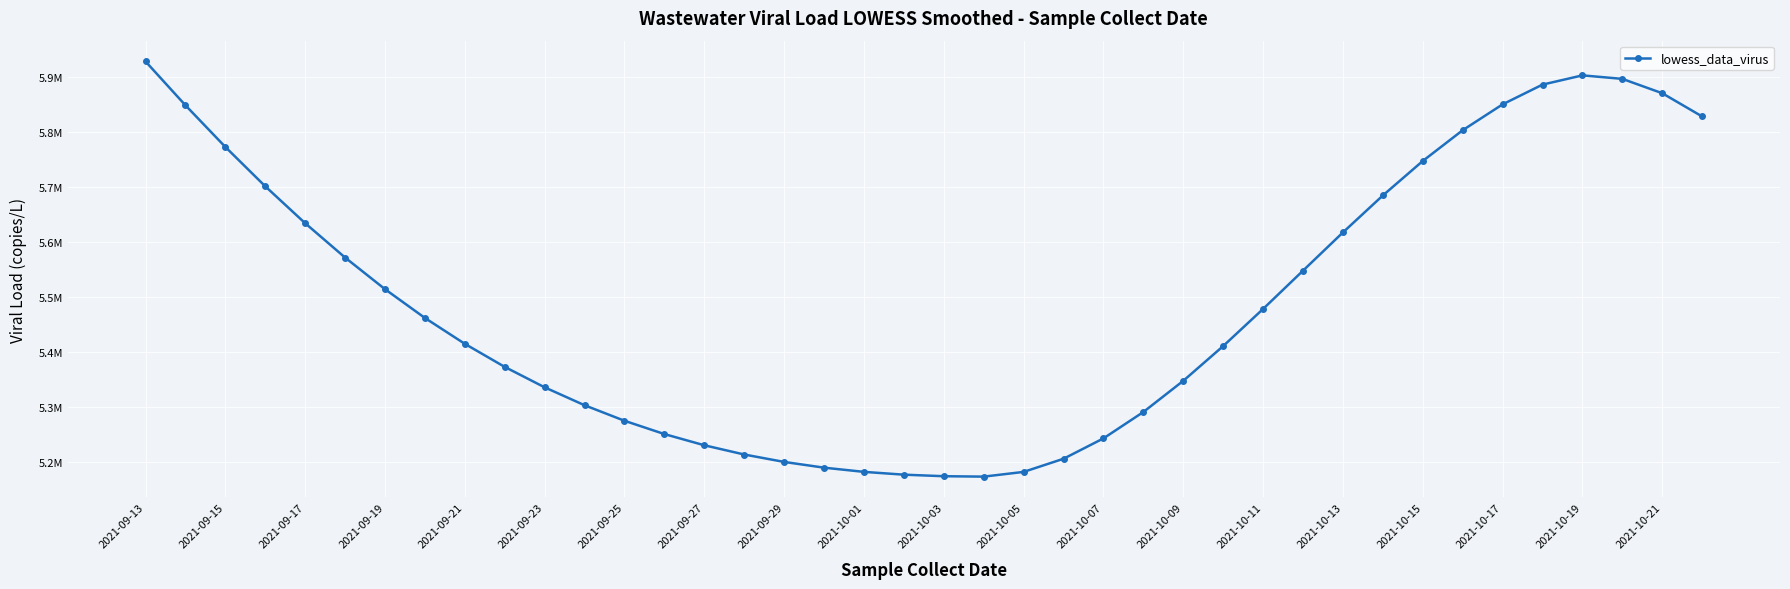

Is this an area chart (filled region under the line)?

No